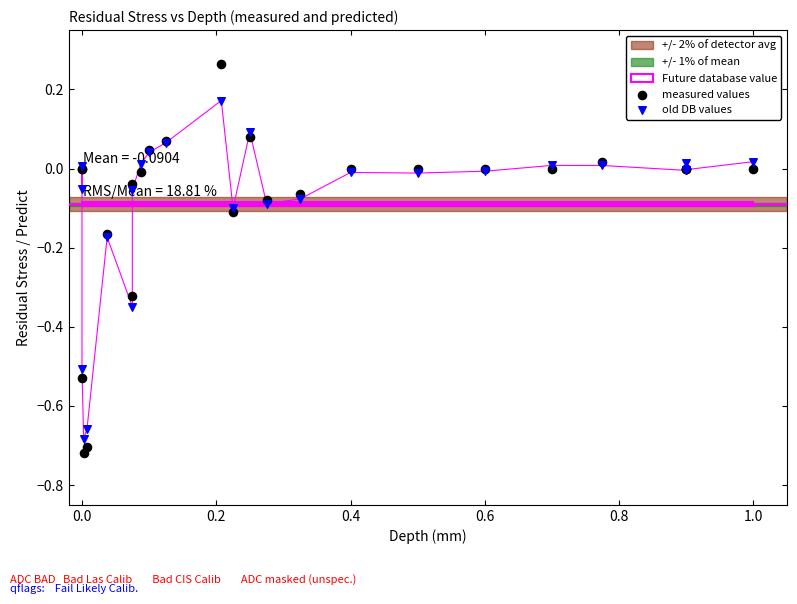

Which series contains the lowest Y value?

measured values